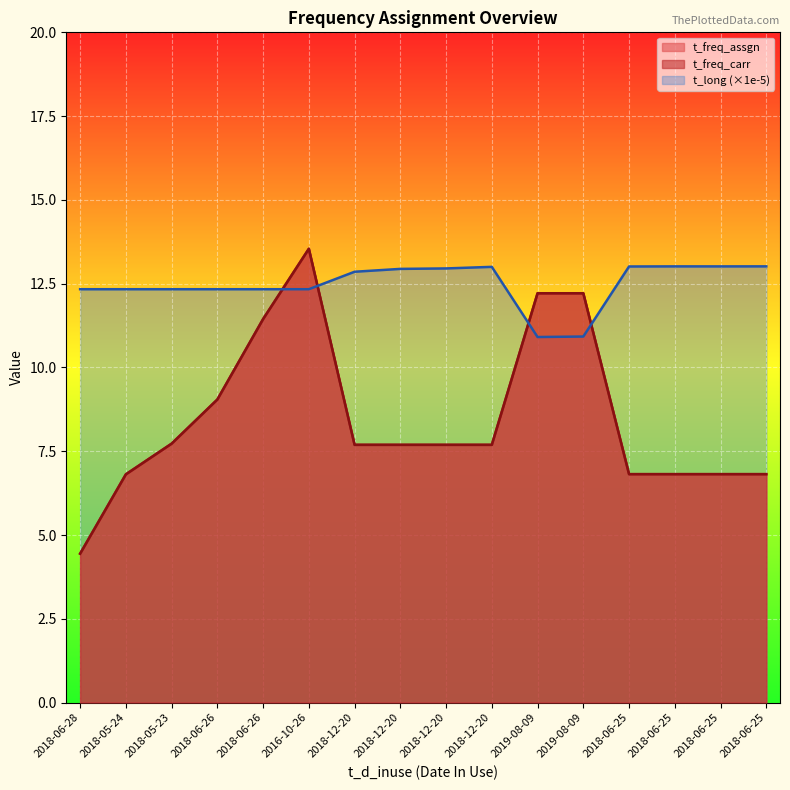

What is the spread (max minus min) of values at 2018-05-24?

5.5